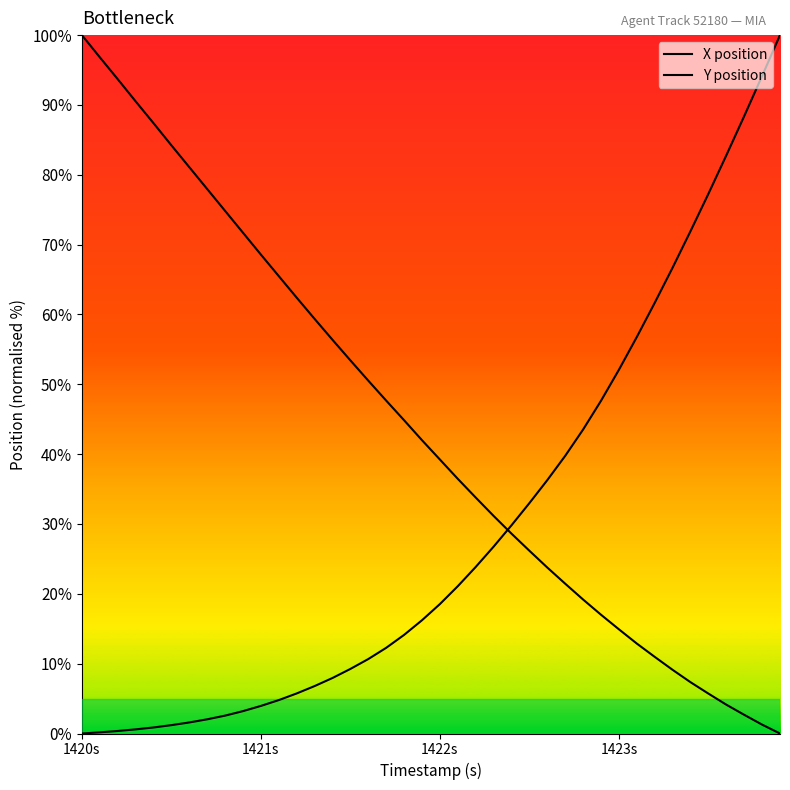

Does the chart have visible grid lines?

No